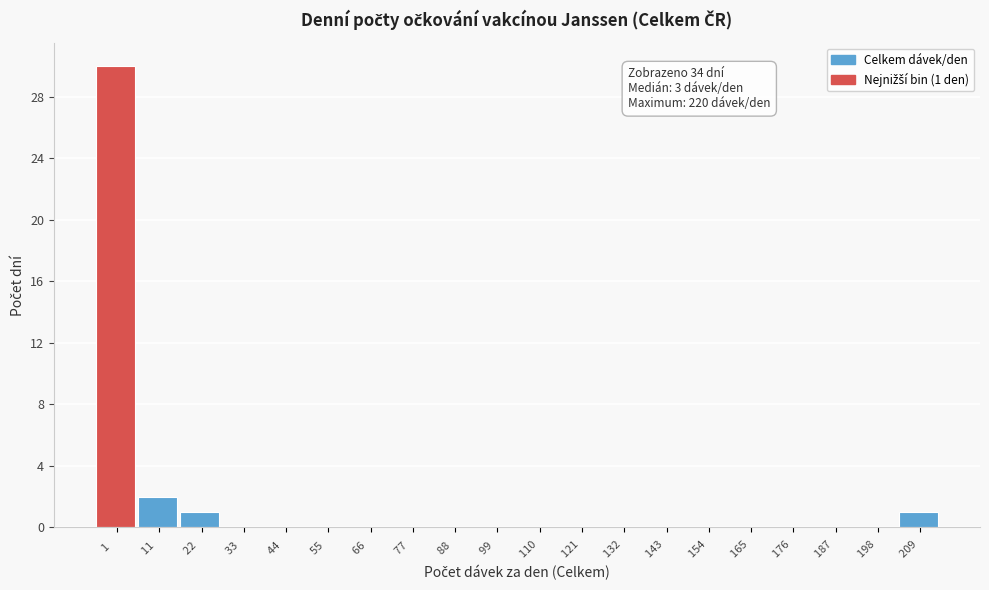

Reading right to left, extract all data points from this chart.

209 =1	198 =0	187 =0	176 =0	165 =0	154 =0	143 =0	132 =0	121 =0	110 =0	99  =0	88  =0	77  =0	66  =0	55  =0	44  =0	33  =0	22  =1	11  =2	1   =30